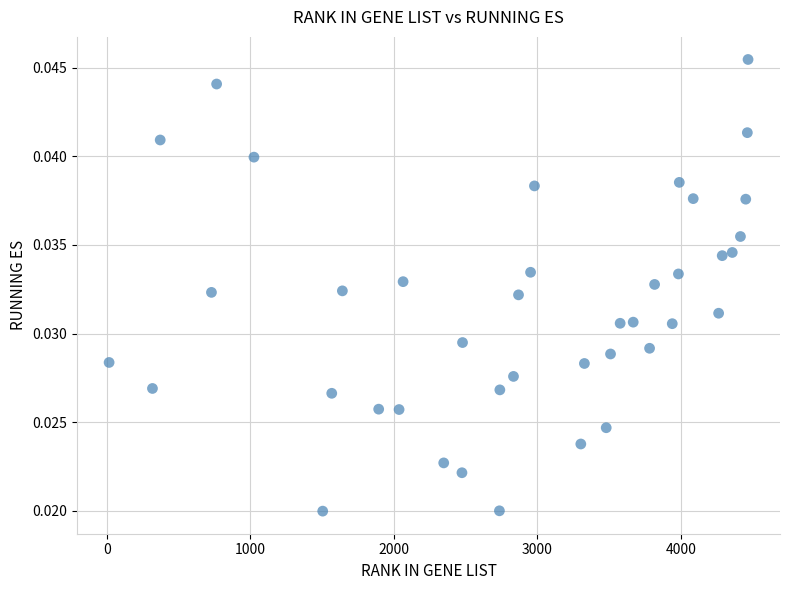

What is the range of X values (max minus min)?

4451.0